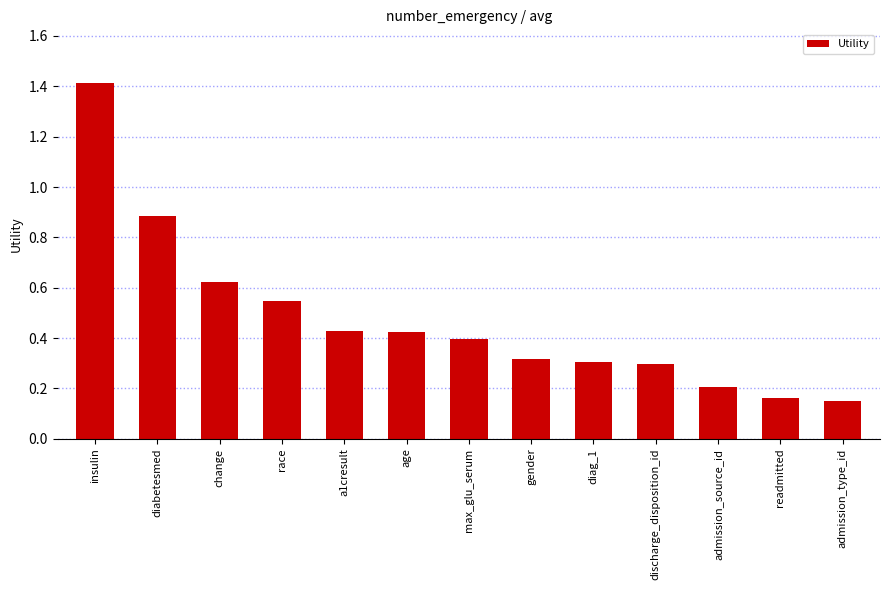

Which has a higher value, discharge_disposition_id or max_glu_serum?

max_glu_serum